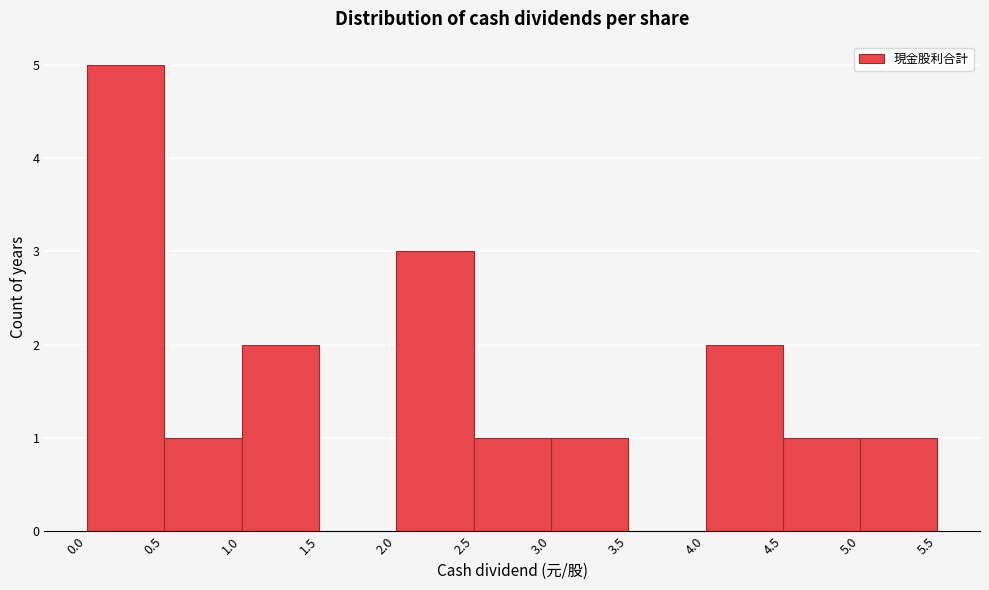

Reading left to right, list every bar in this chart as the range it spans on the x-axis followed by its height. The values are not printed on the chart, so give them approximately, as read against the axis.

0.0 to 0.5: 5
0.5 to 1.0: 1
1.0 to 1.5: 2
1.5 to 2.0: 0
2.0 to 2.5: 3
2.5 to 3.0: 1
3.0 to 3.5: 1
3.5 to 4.0: 0
4.0 to 4.5: 2
4.5 to 5.0: 1
5.0 to 5.5: 1